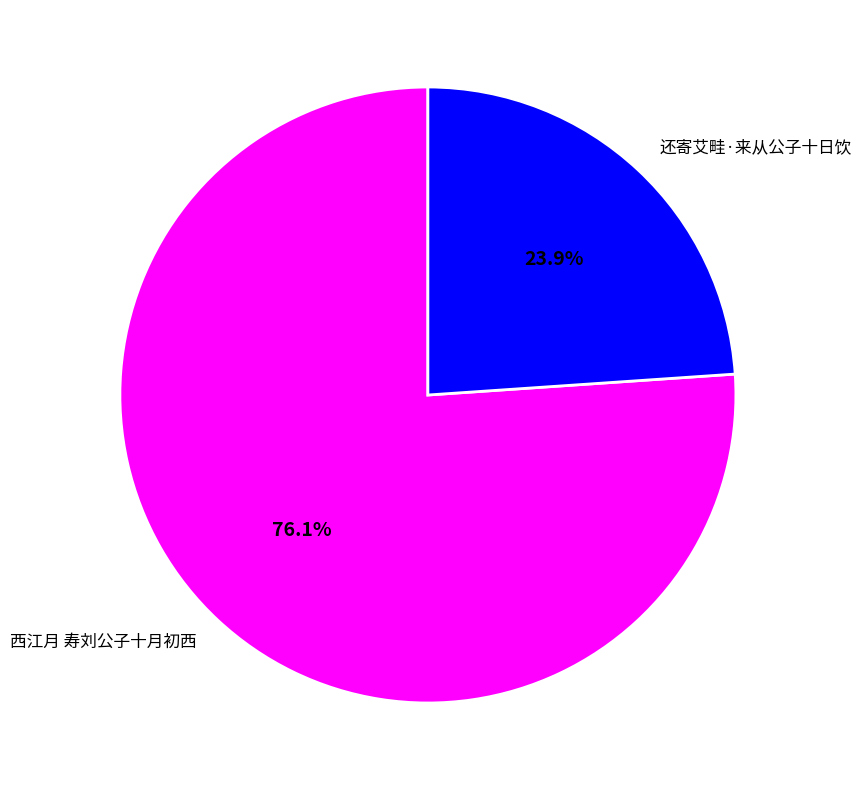

What percentage is NOT represented by 还寄艾畦·来从公子十日饮?

76.1%